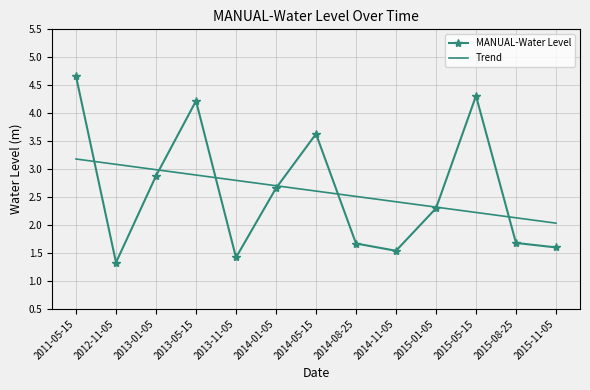

Is the value of MANUAL-Water Level at 2015-05-15 greater than the value of Trend at 2012-11-05?

Yes